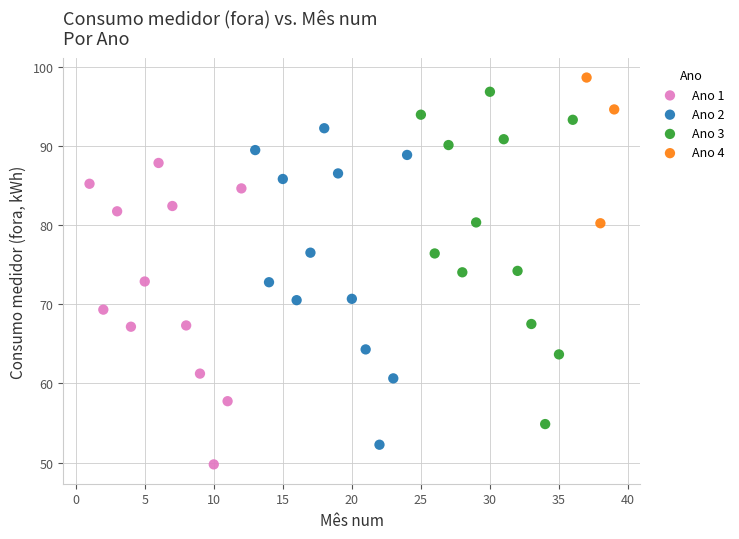

Which series has the widest spread of Y values?

Ano 3